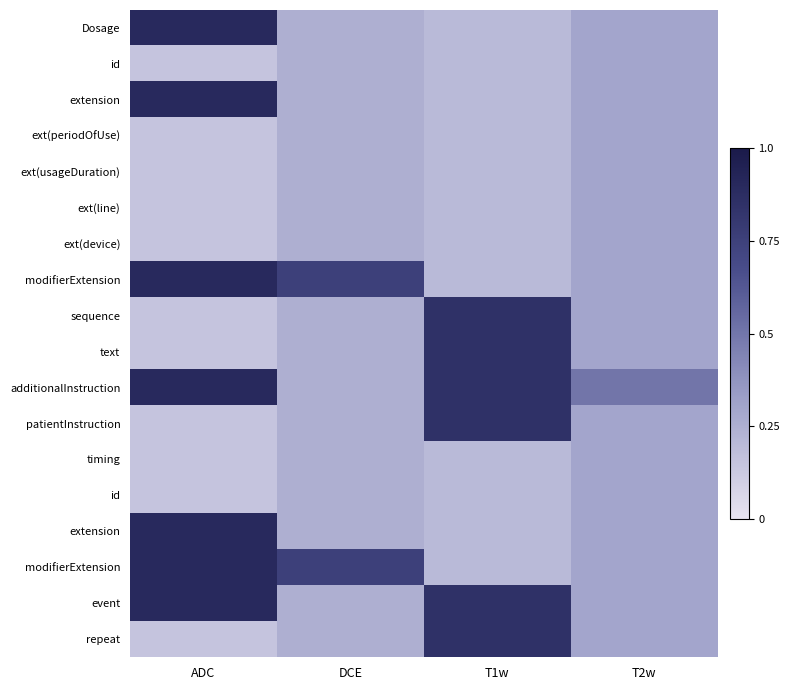

At how many categories does at least one series exceed 0?

4